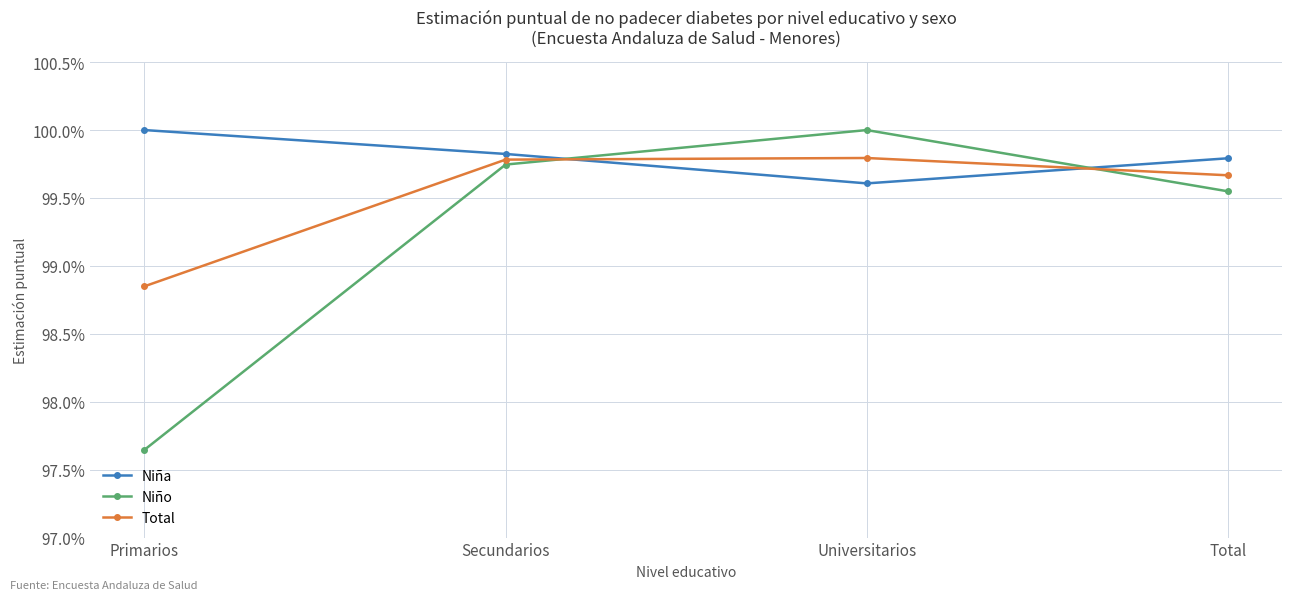

Which series has the largest total across all categories?

Niña